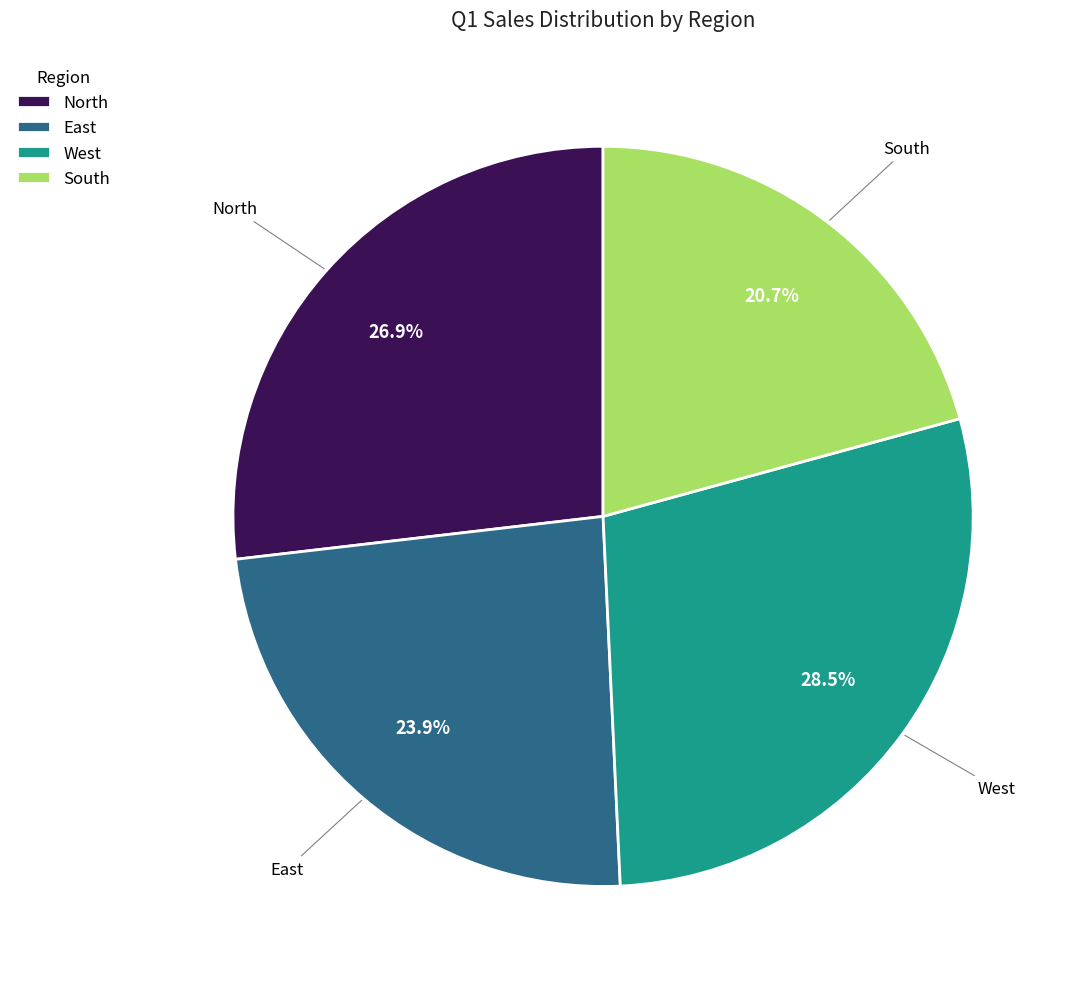

Is the sum of East and West greater than half?

Yes